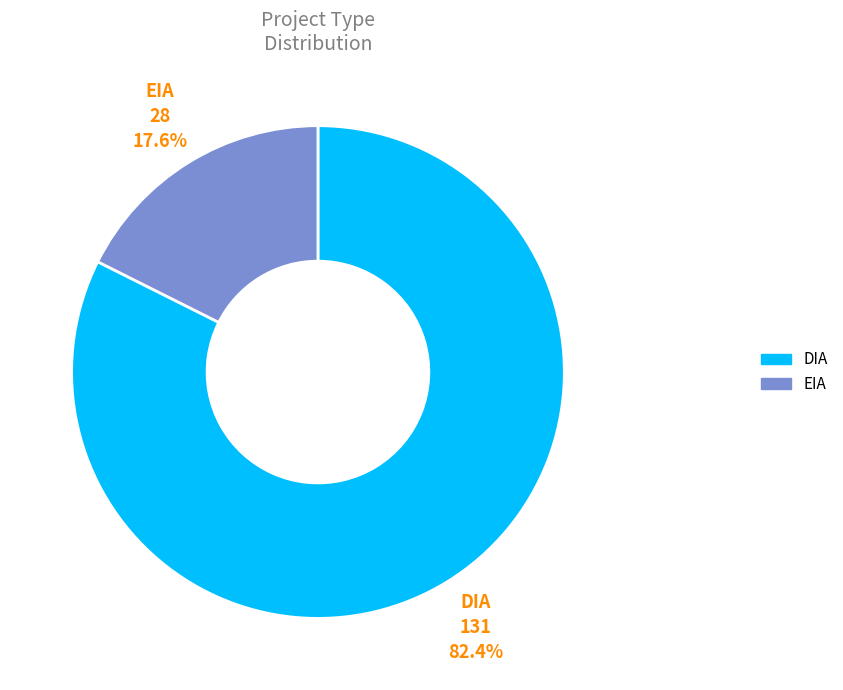

How many slices are in this pie chart?

2